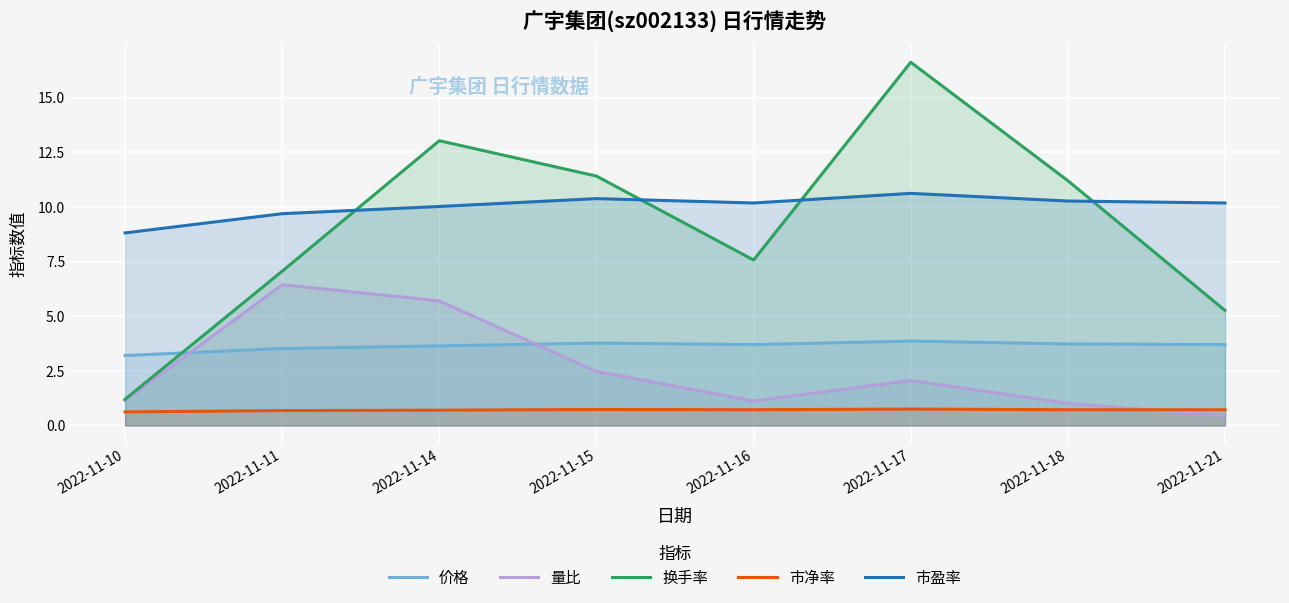

What are all the series names shown in the legend?

价格, 量比, 换手率, 市净率, 市盈率